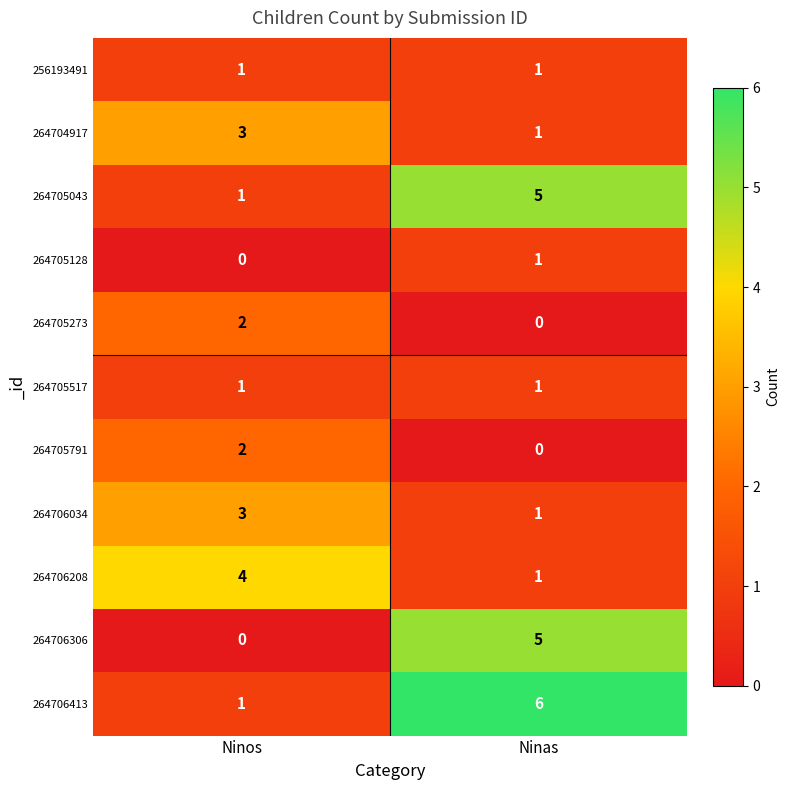

What is the difference between the highest and lowest values at Ninas?

6